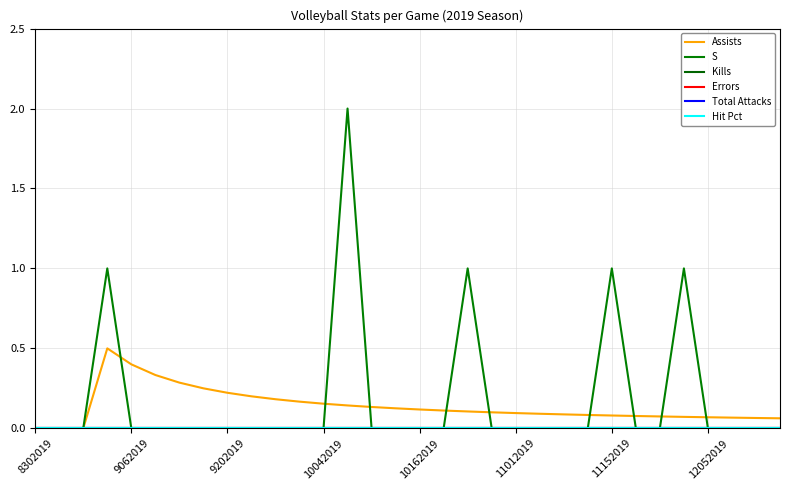

What is the sum of all Assists values?

4.5